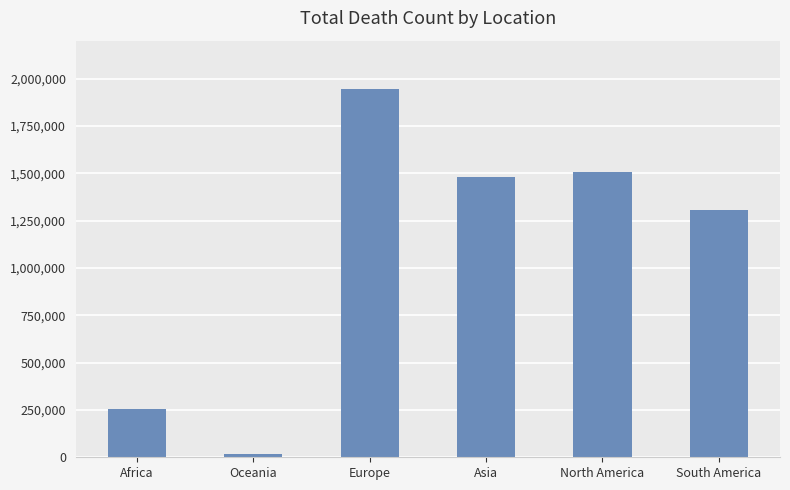

What is the sum of all values?

6509992